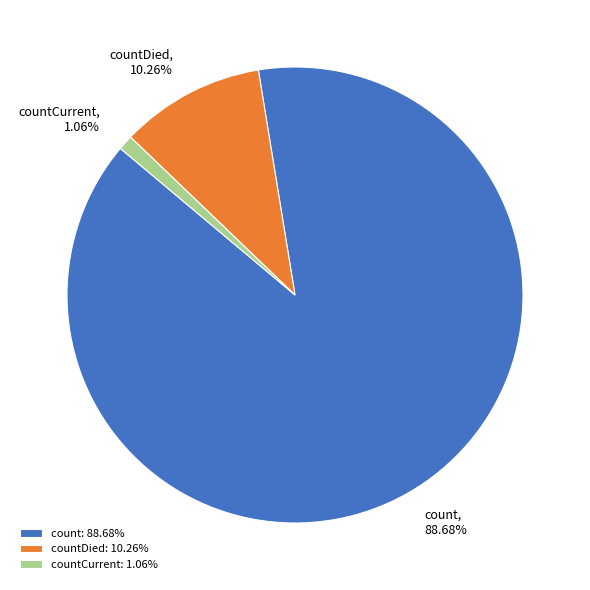

Rank the categories by value from highest to lowest.

count, countDied, countCurrent